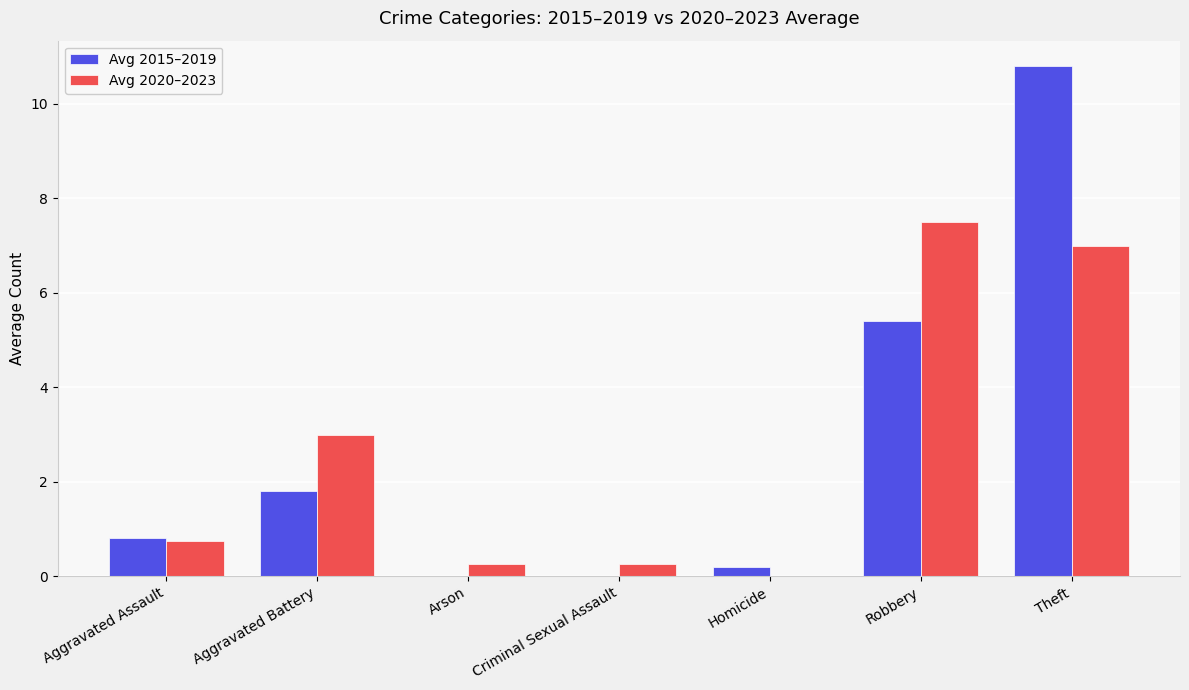

Which label corresponds to the largest value in the chart?

Theft